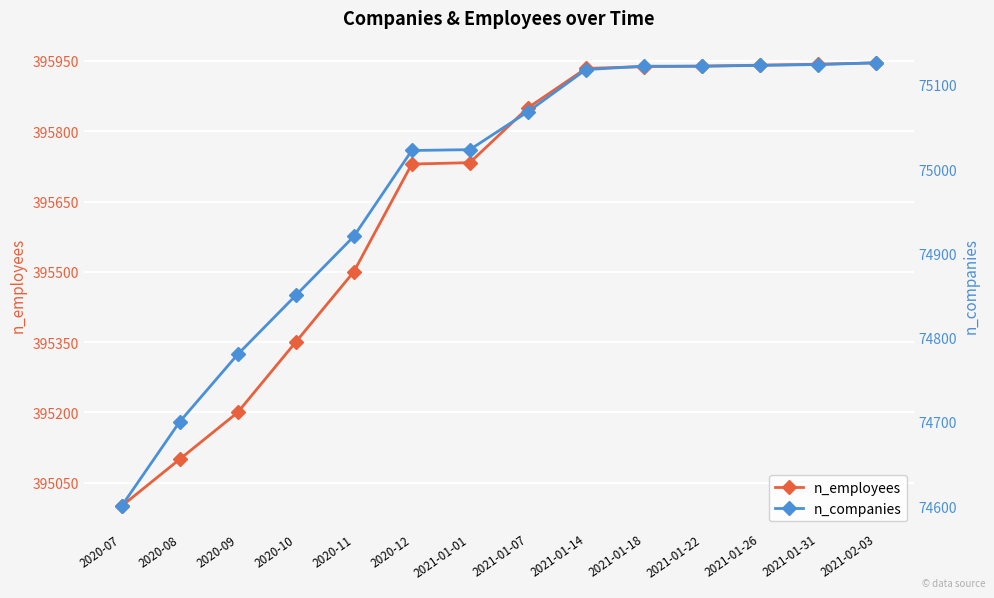

What is the difference between the highest and lowest values at 2020-08?

320400